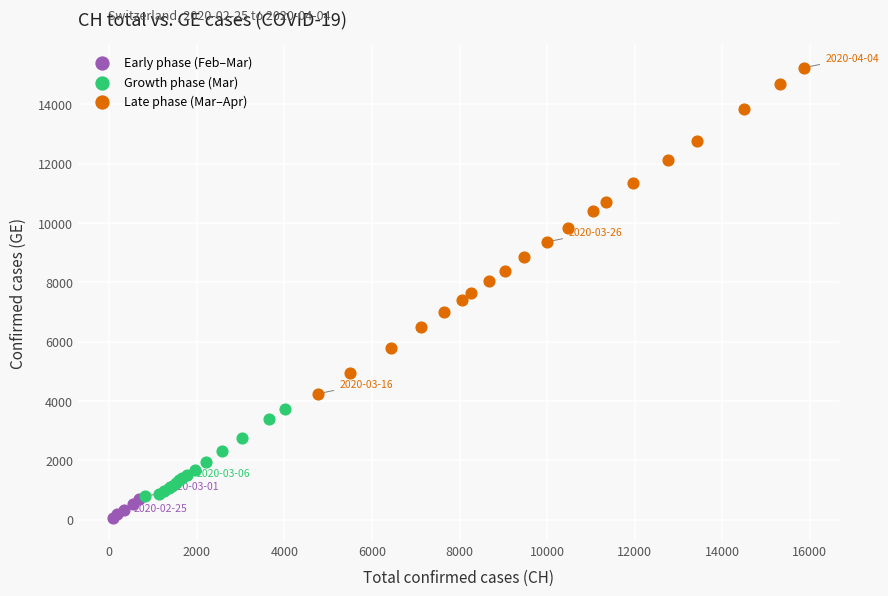

Which series contains the highest Y value?

Late phase (Mar–Apr)